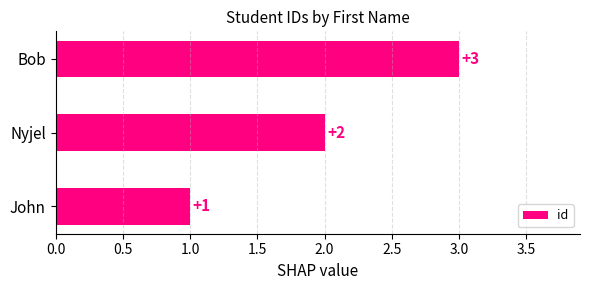

The chart shows a value of 1 at John. True or false?

True